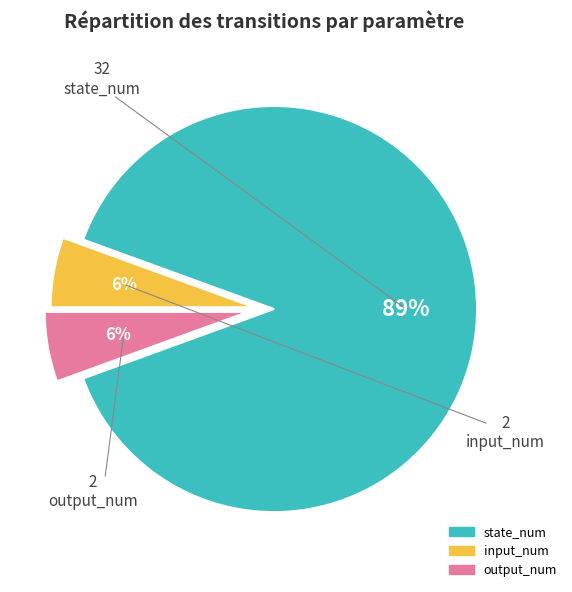

To the nearest percent, what portion does input_num represent?

6%